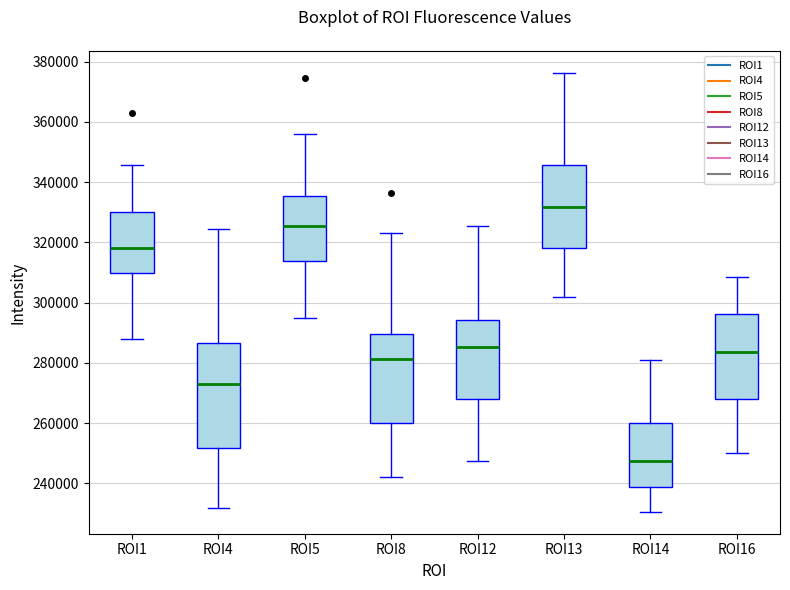

Where is the lower edge of the box for ROI8 on the y-axis? The values are not printed on the chart, so give them approximately, as read against the axis.

260000